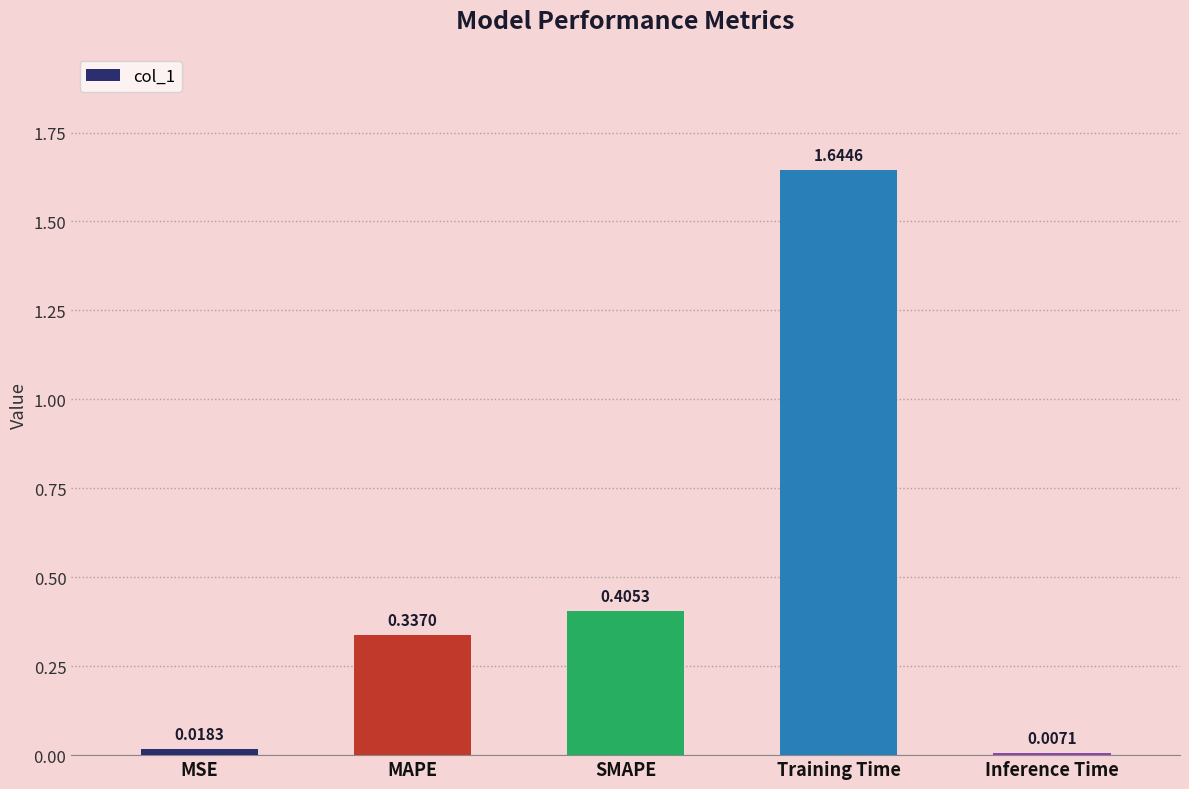

Are the bars grouped side by side (vs. stacked)?

No